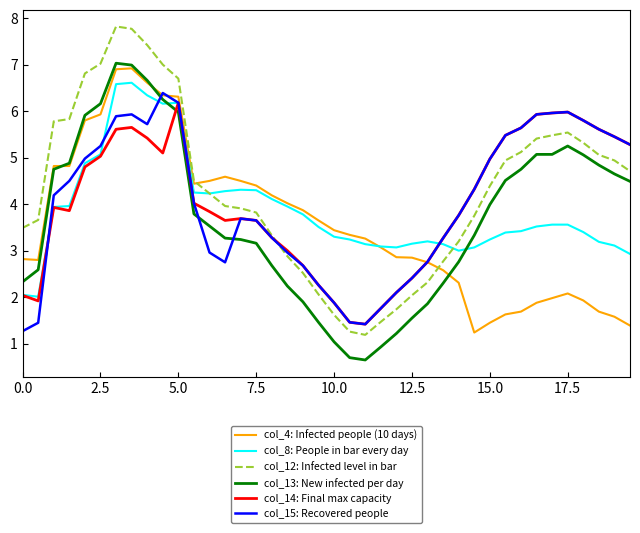

What is the lowest value of the col_14: Final max capacity series?

1.4